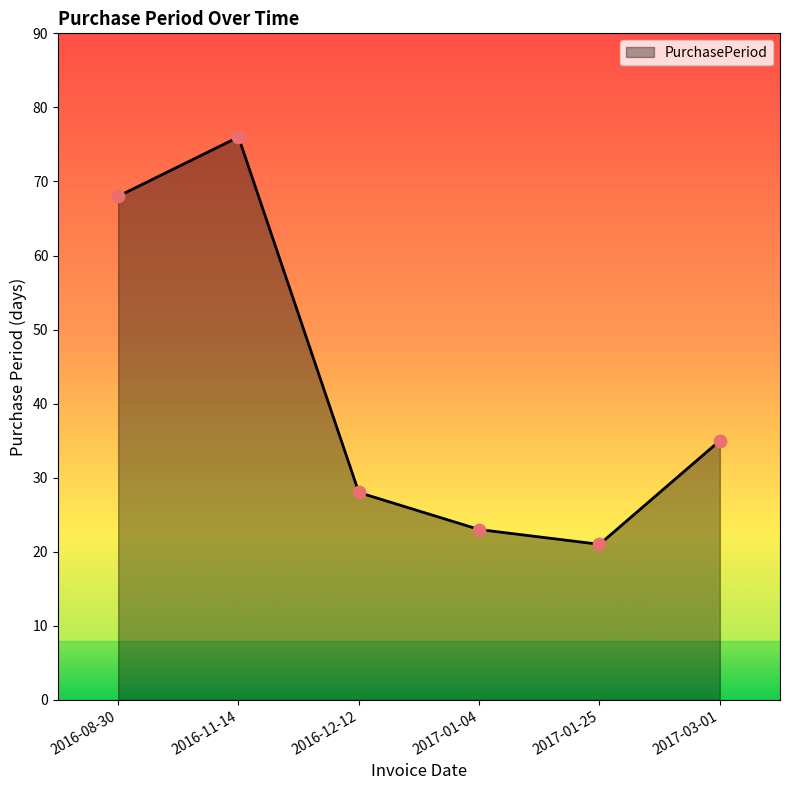

What is the change in value from 2016-08-30 to 2017-03-01?

-33